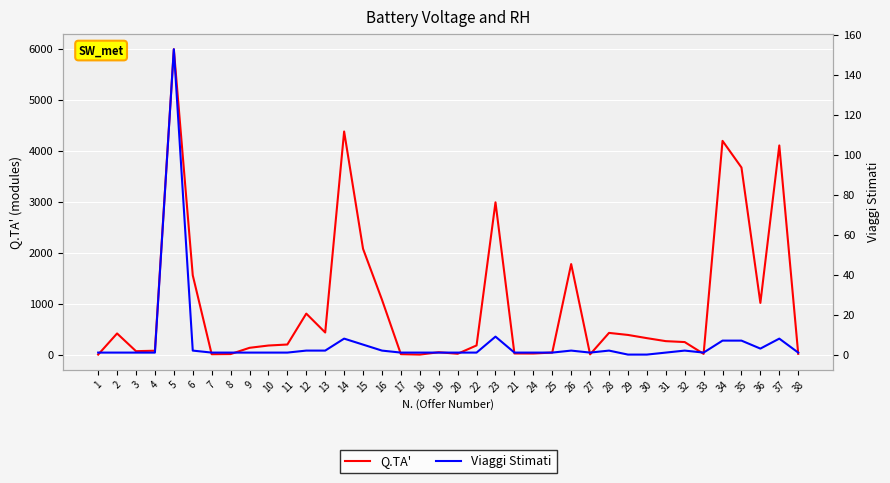

List the series in order of their overall mean, highest first.

Q.TA', Viaggi Stimati